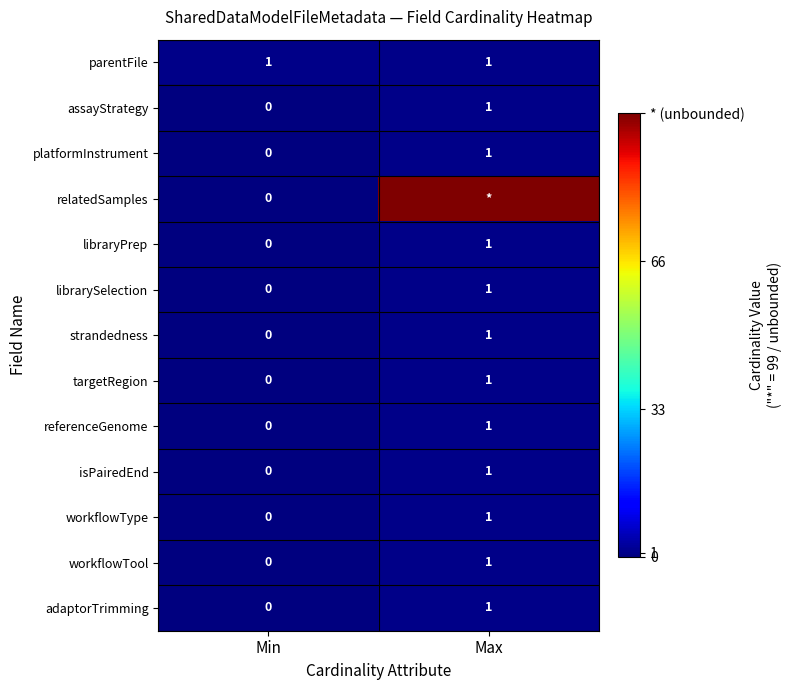

True or false: targetRegion has a value of 0 at Min.

True